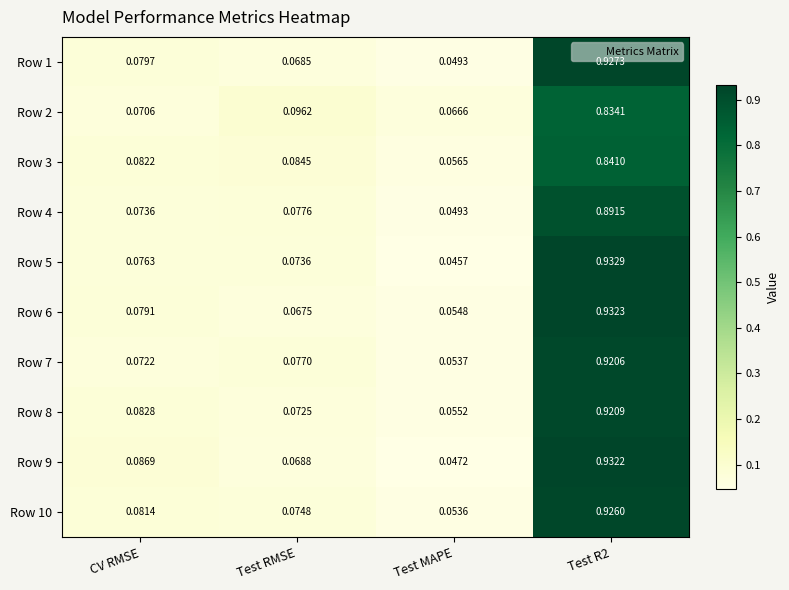

Which series has the largest total across all categories?

Row 10